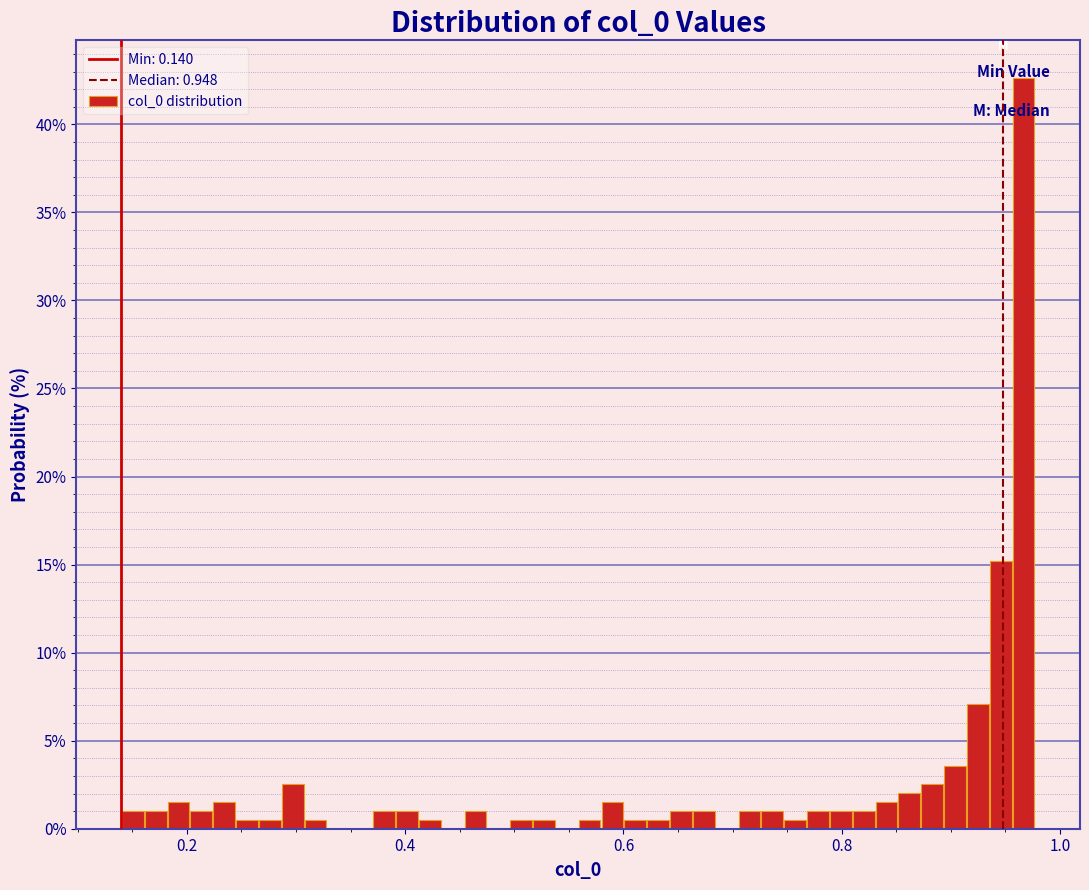

Around what value on the x-axis is the tallest bar? Give the approximate position of its centre, as read against the axis.

0.96